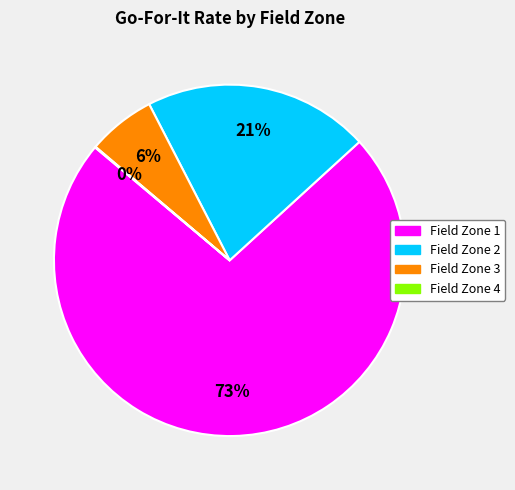

To the nearest percent, what is the difference between the largest and smallest slice percentages?

73%